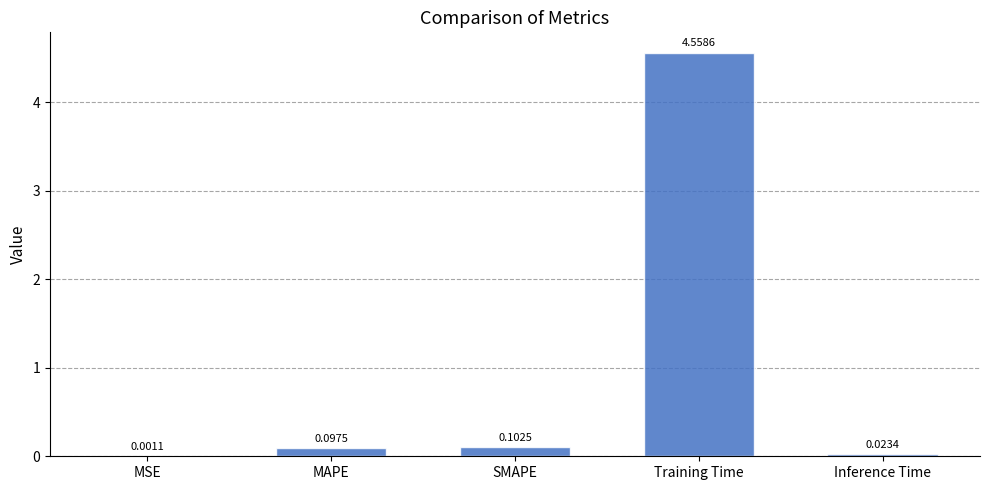

What is the sum of the values at Training Time and SMAPE?

4.7